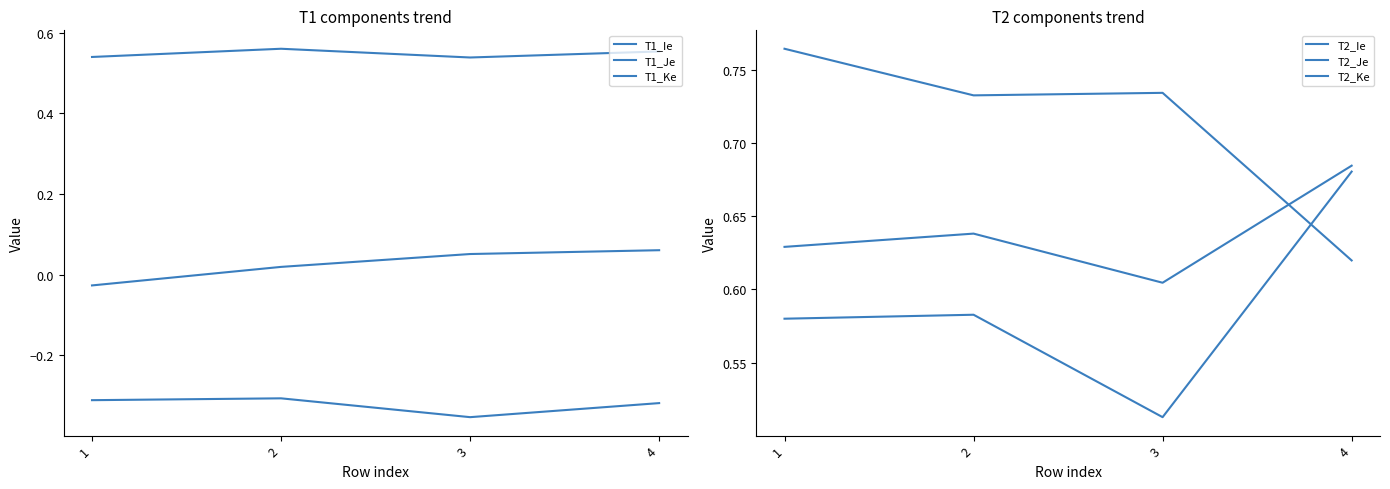

Read the T1_Ie value at 1.

0.5